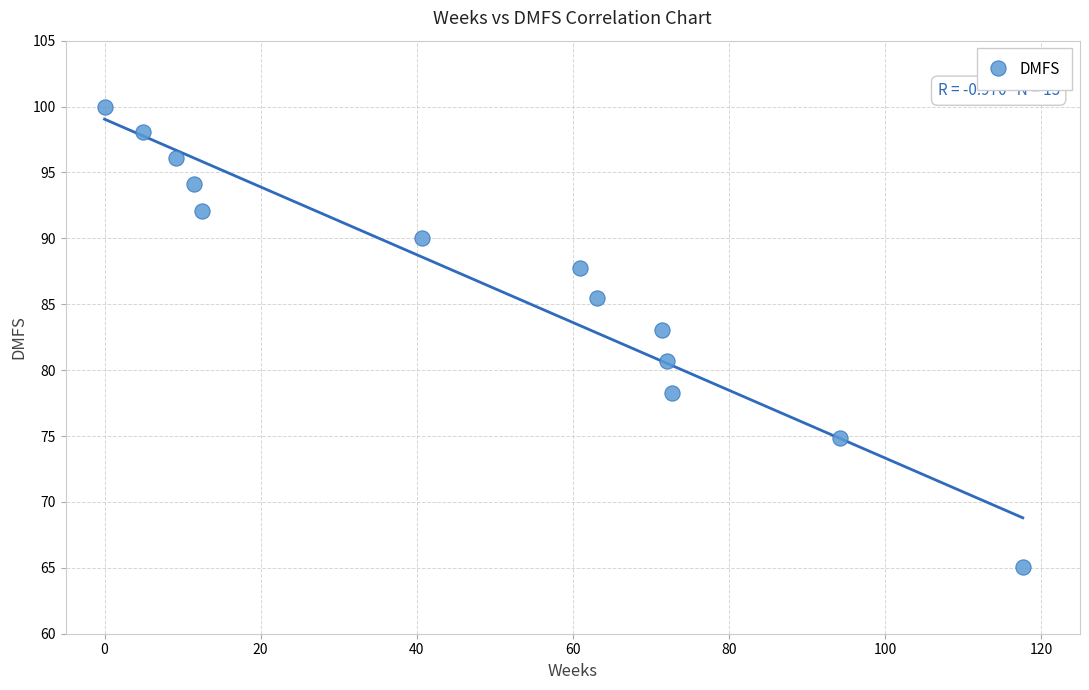

What is the range of X values (max minus min)?

117.7